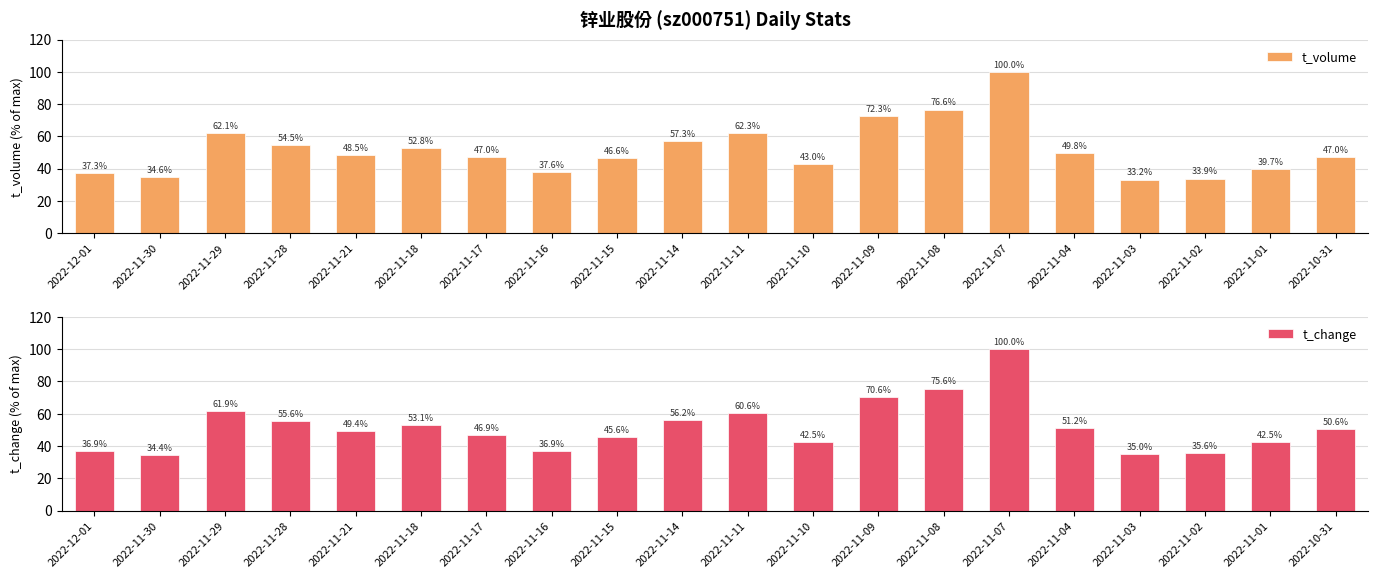

What is the smallest value displayed?

33.2